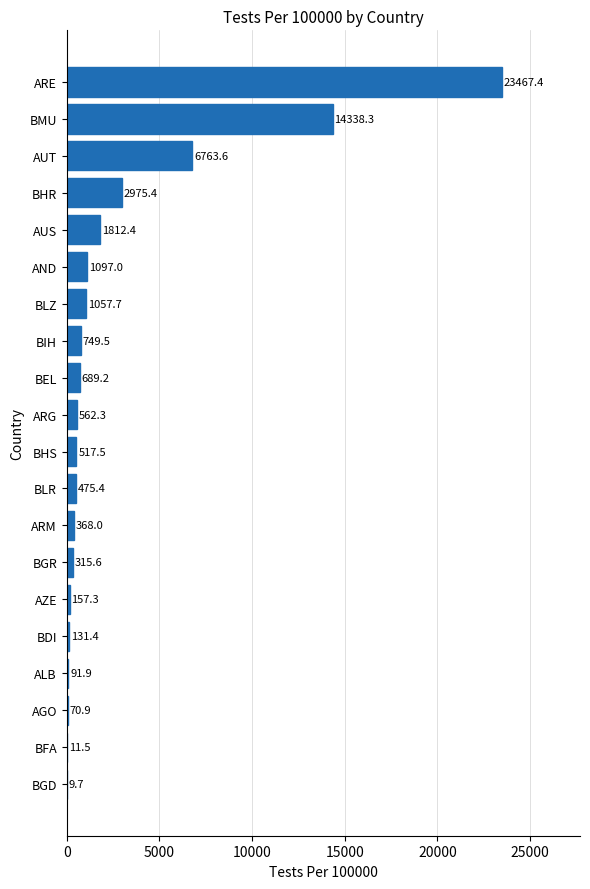

What is the ratio of the value at ARE to the value at AUS?

12.9